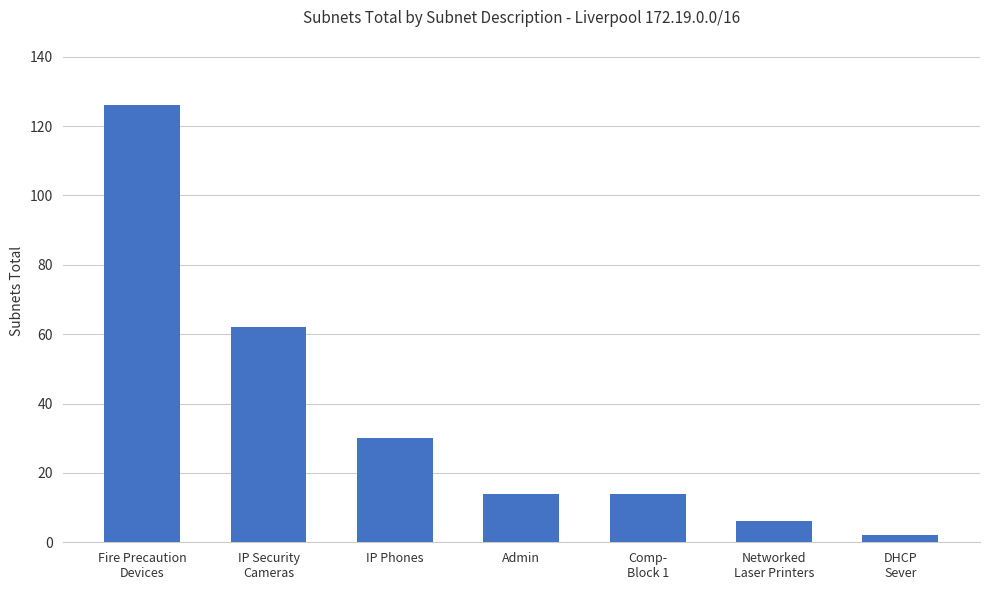

How many categories are shown in the chart?

7